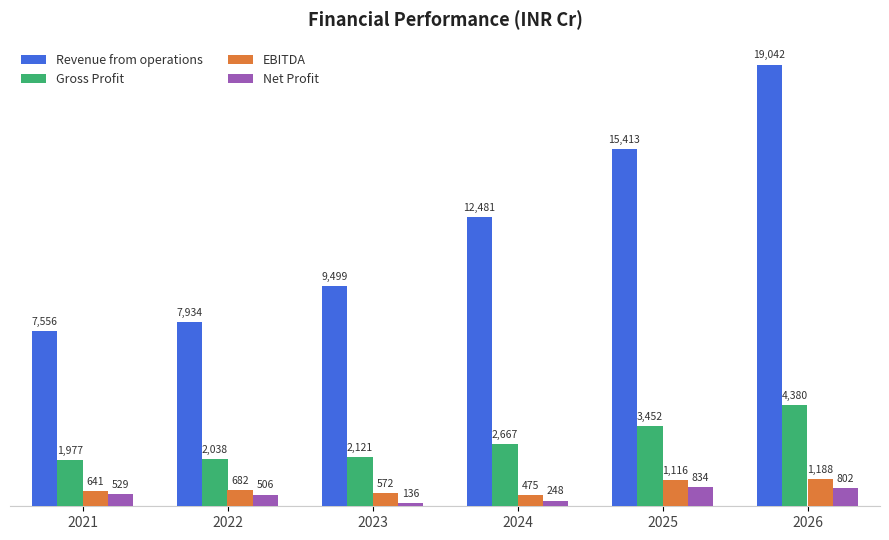

True or false: Net Profit has a value of 801.6 at 2026.

True